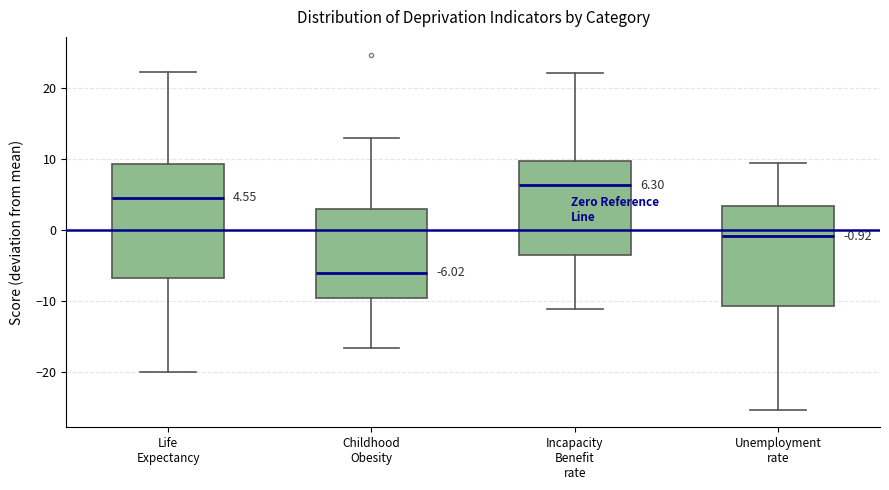

Which box is the tallest, from its lower edge to its upper edge?

Life Expectancy